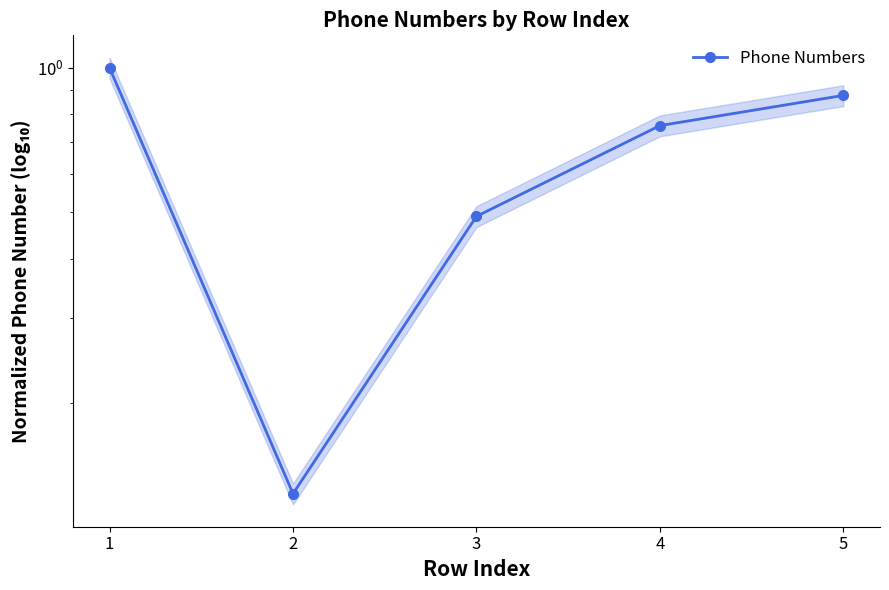

Rank the categories by value from lowest to highest.

1, 2, 3, 4, 0